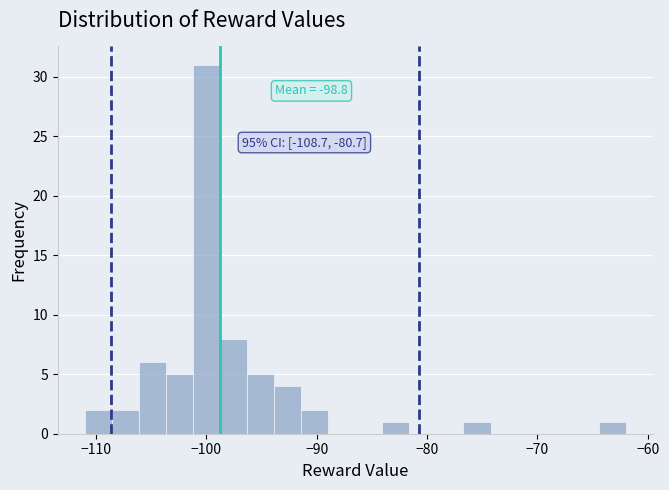

Read against the x-axis, roughly where is the centre of the tallest bar?

-100